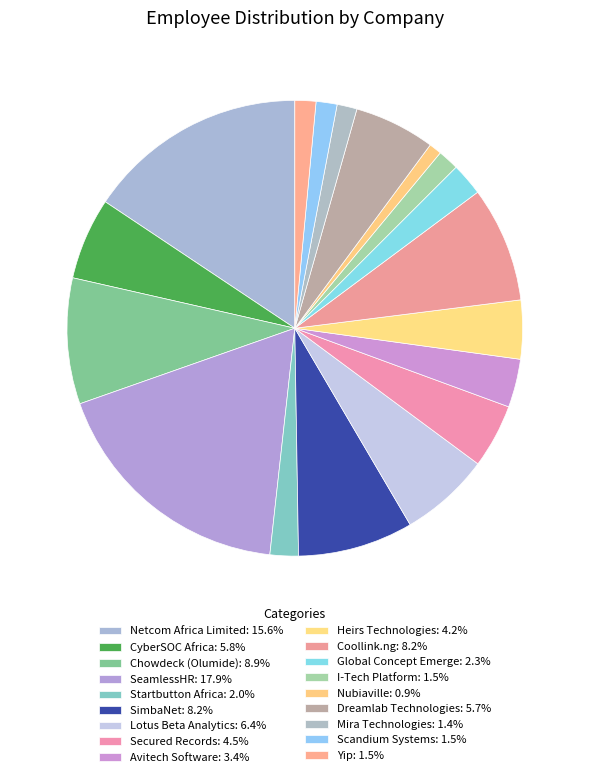

Is there a majority slice in this chart?

No